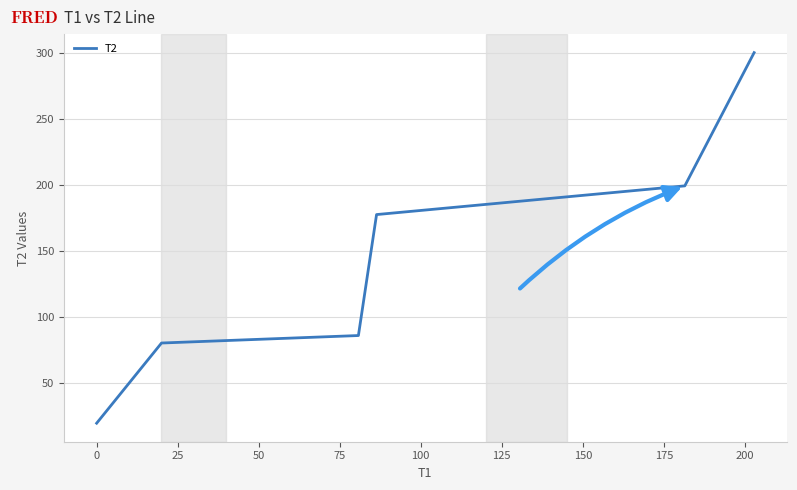

True or false: the data has more than 1 interior local peaks.

False